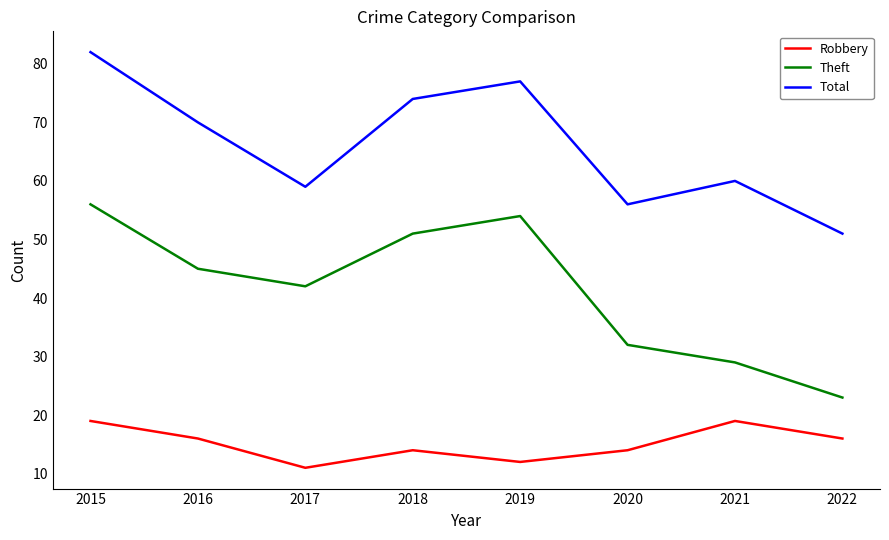

True or false: Robbery and Theft intersect in this chart.

False